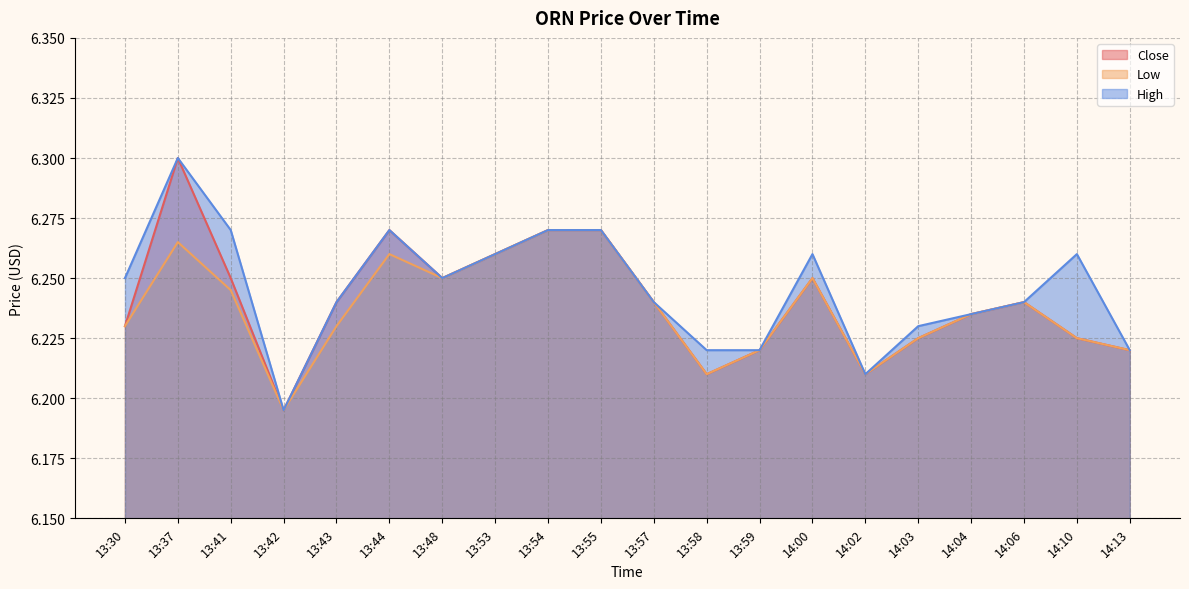

What is the value of the Close point at the 4th from the left?

6.2